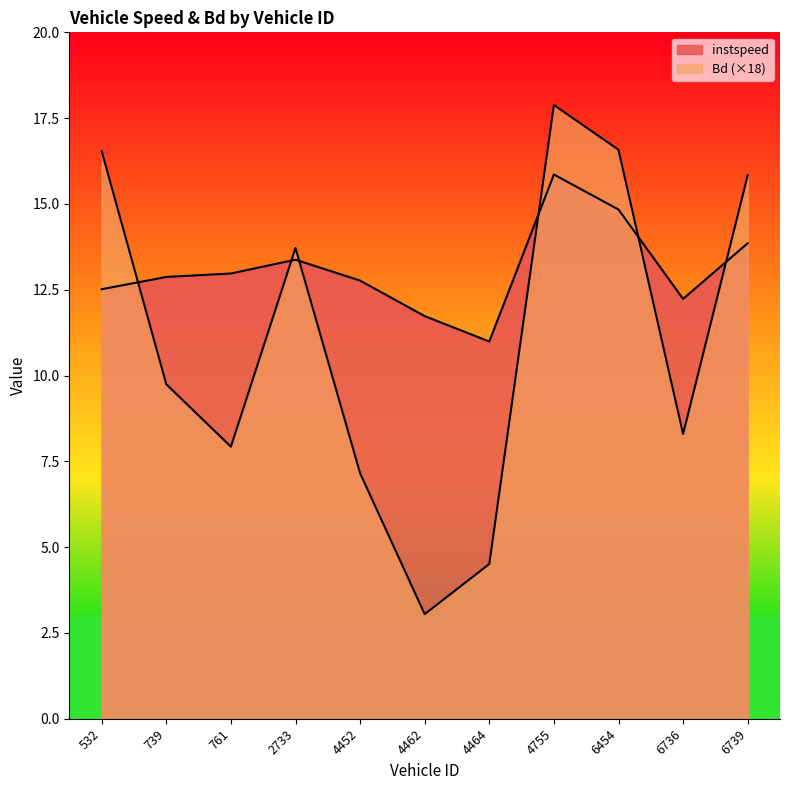

The value of Bd at 4755 is 31.4. True or false?

False